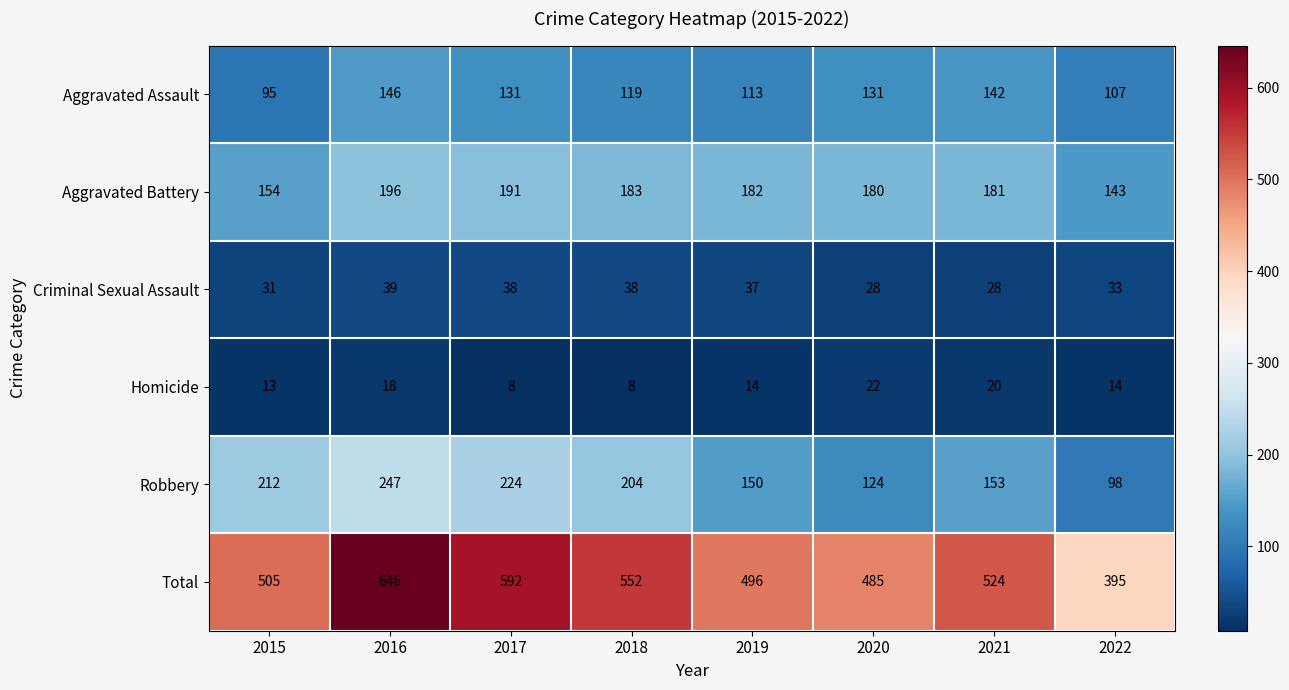

At 2015, list the series in order from largest to smallest.

Total, Robbery, Aggravated Battery, Aggravated Assault, Criminal Sexual Assault, Homicide